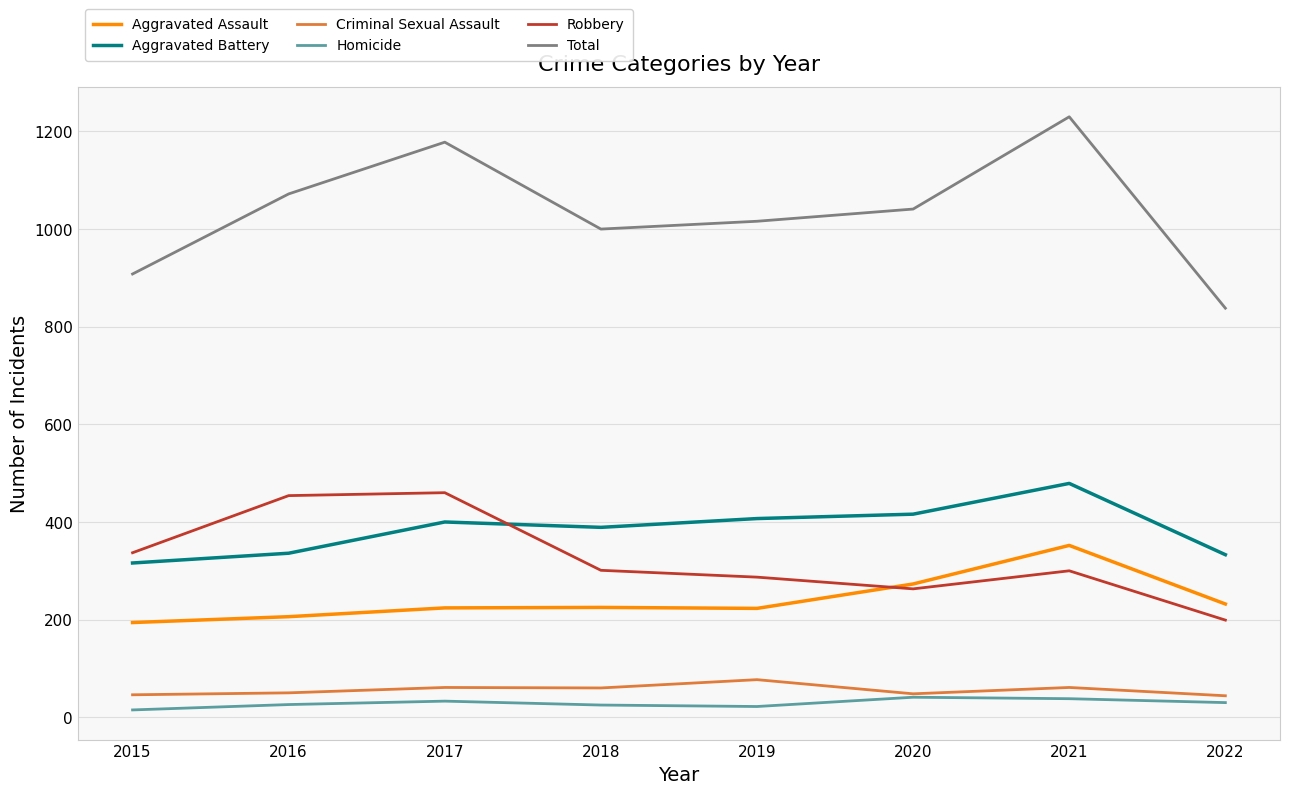

How many lines are shown in the chart?

6